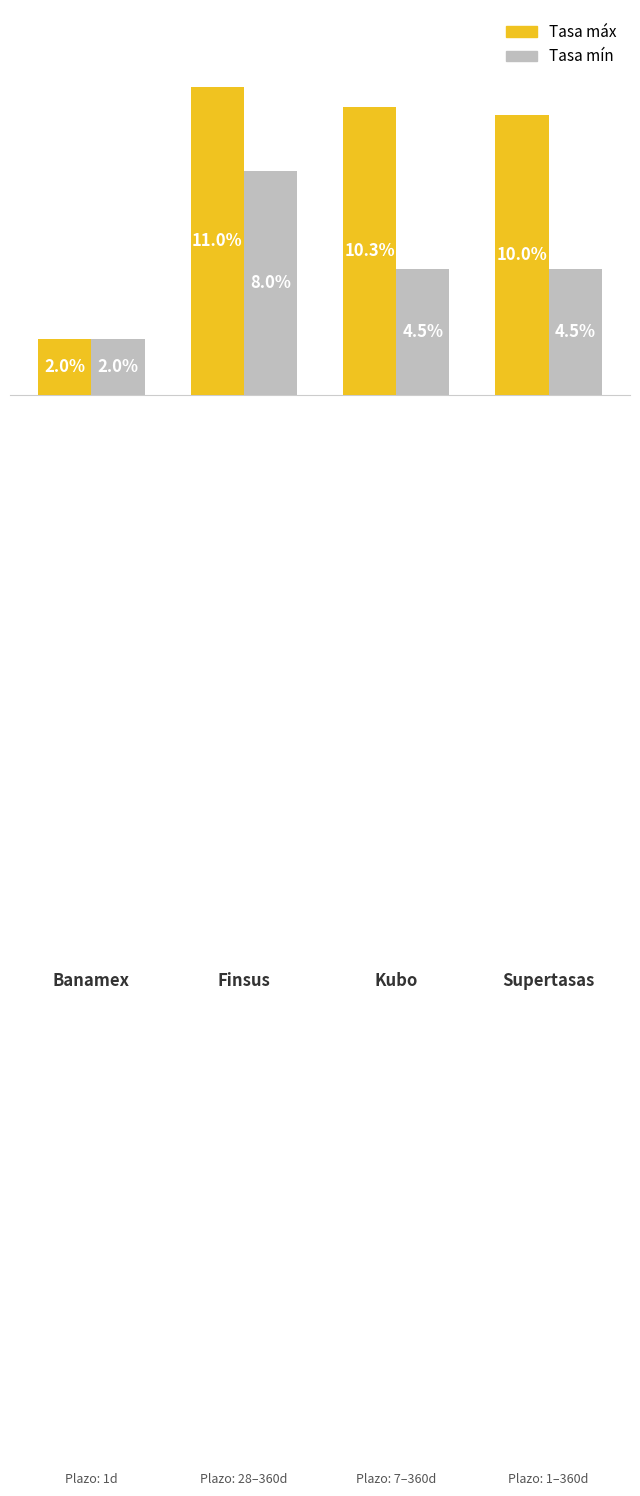

What are all the series names shown in the legend?

Tasa máx, Tasa mín